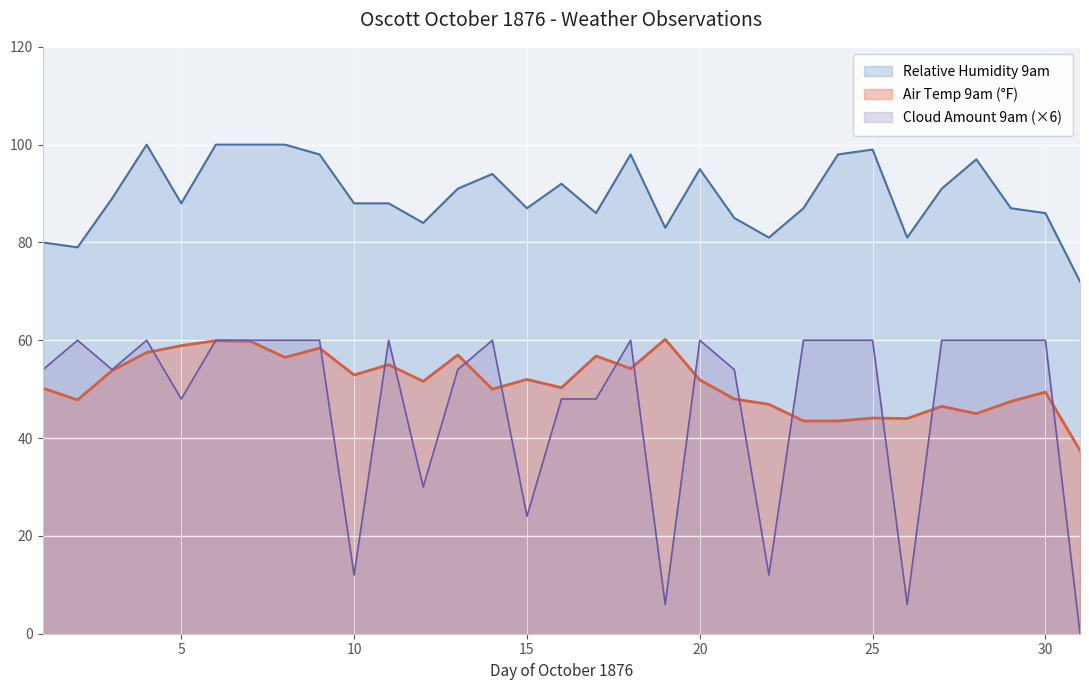

True or false: Air Temp 9am and Relative Humidity 9am intersect in this chart.

False